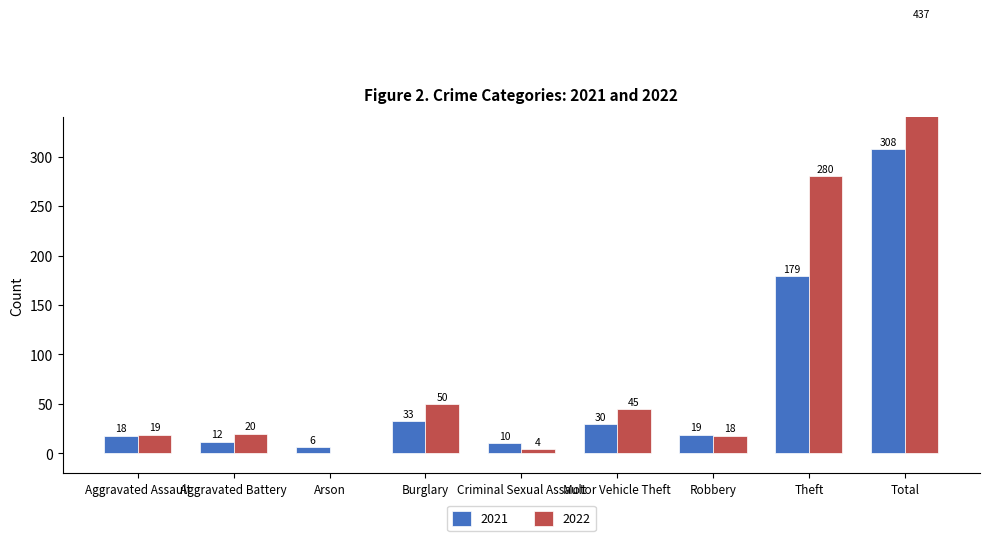

The value of 2022 at Total is 162. True or false?

False